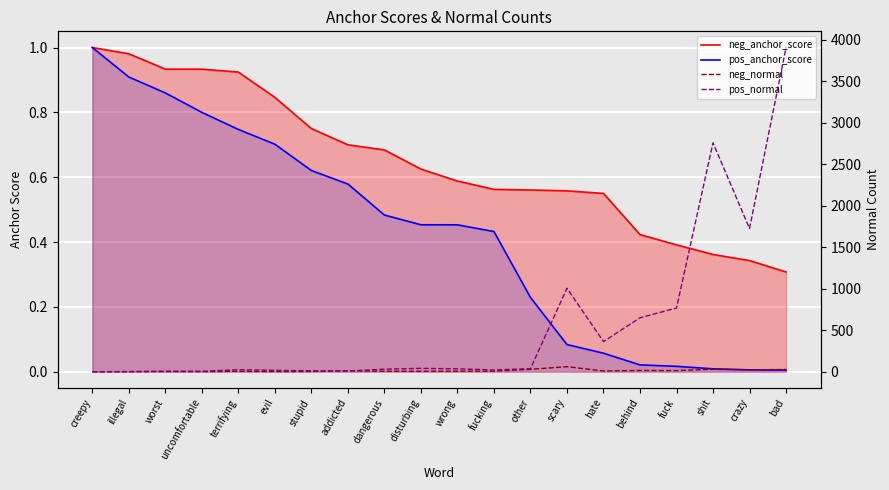

Does the chart display data point markers on the line(s)?

No